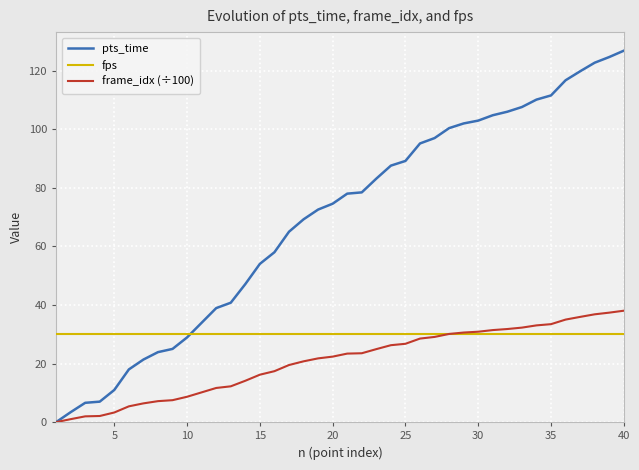

List the series in order of their peak value, highest first.

pts_time, frame_idx (÷100), fps